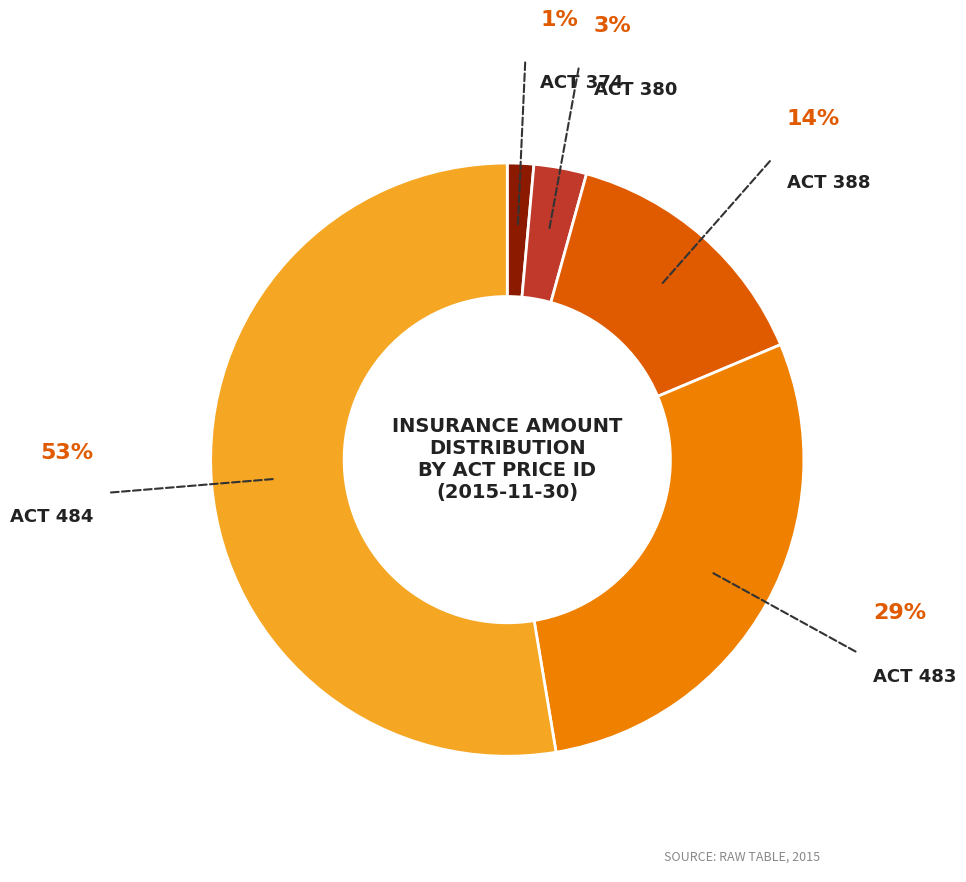

Is there any slice that represents more than half of the pie?

Yes